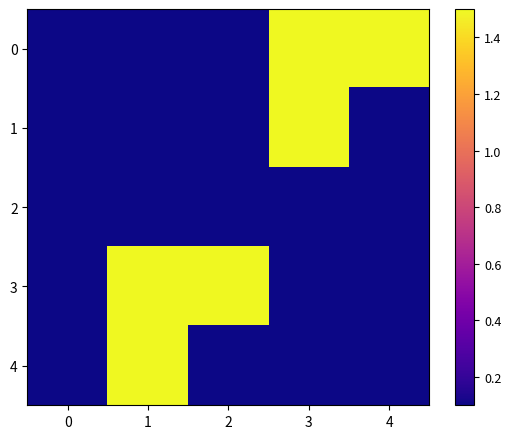

Reading right to left, what are all the values shown in this chart?

0: 4=1.5	3=1.5	2=0.1	1=0.1	0=0.1
1: 4=0.1	3=1.5	2=0.1	1=0.1	0=0.1
2: 4=0.1	3=0.1	2=0.1	1=0.1	0=0.1
3: 4=0.1	3=0.1	2=1.5	1=1.5	0=0.1
4: 4=0.1	3=0.1	2=0.1	1=1.5	0=0.1